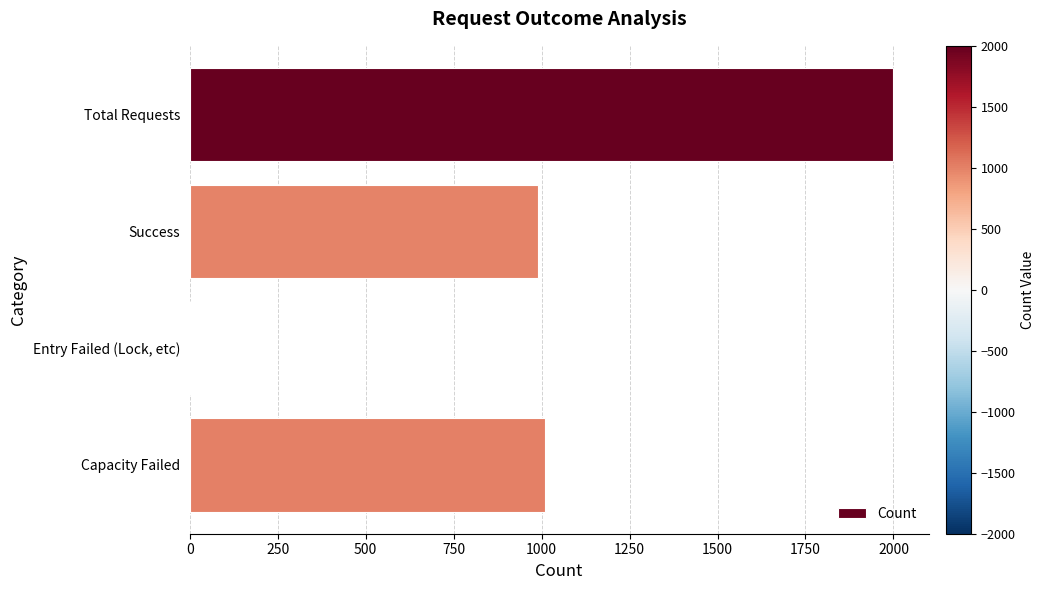

Is it true that the value at Entry Failed (Lock, etc) is 0?

True